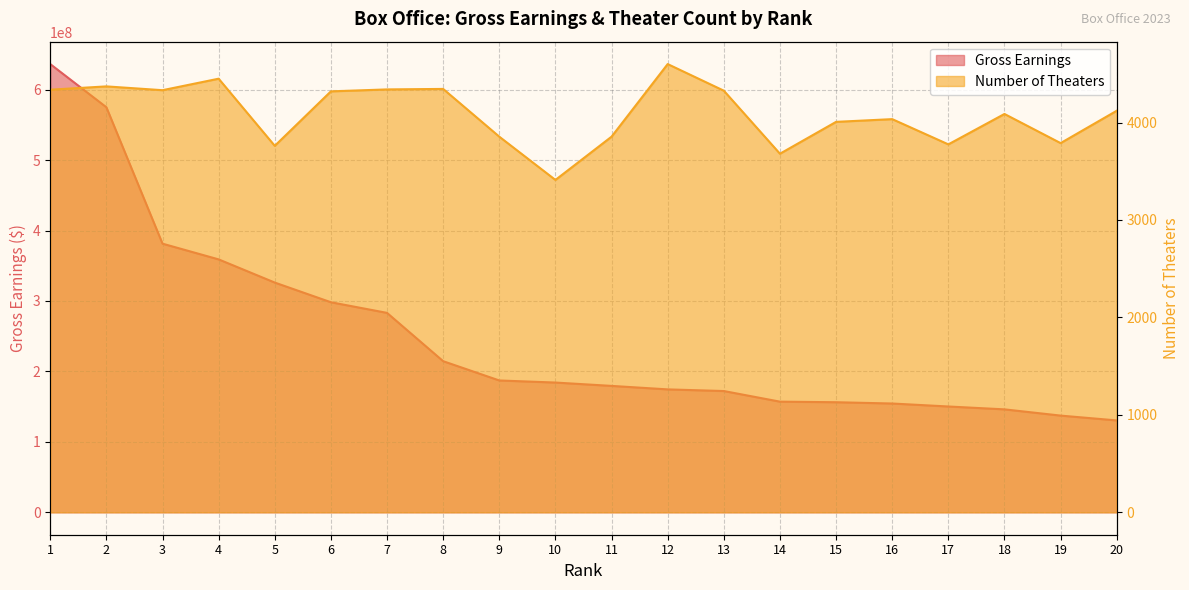

Which series has the widest spread of values?

Gross Earnings